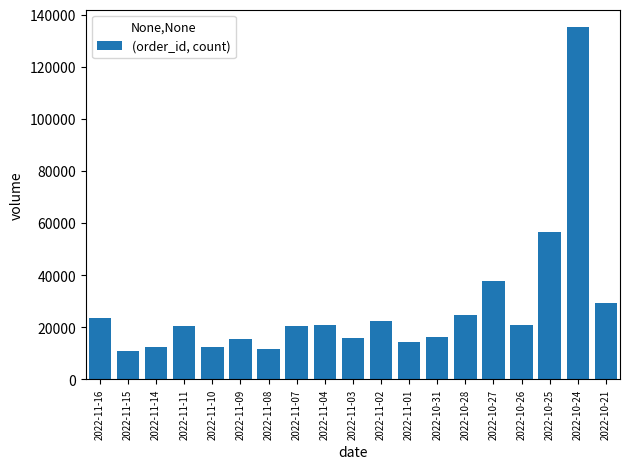

What position from the right is 2022-10-27?

5